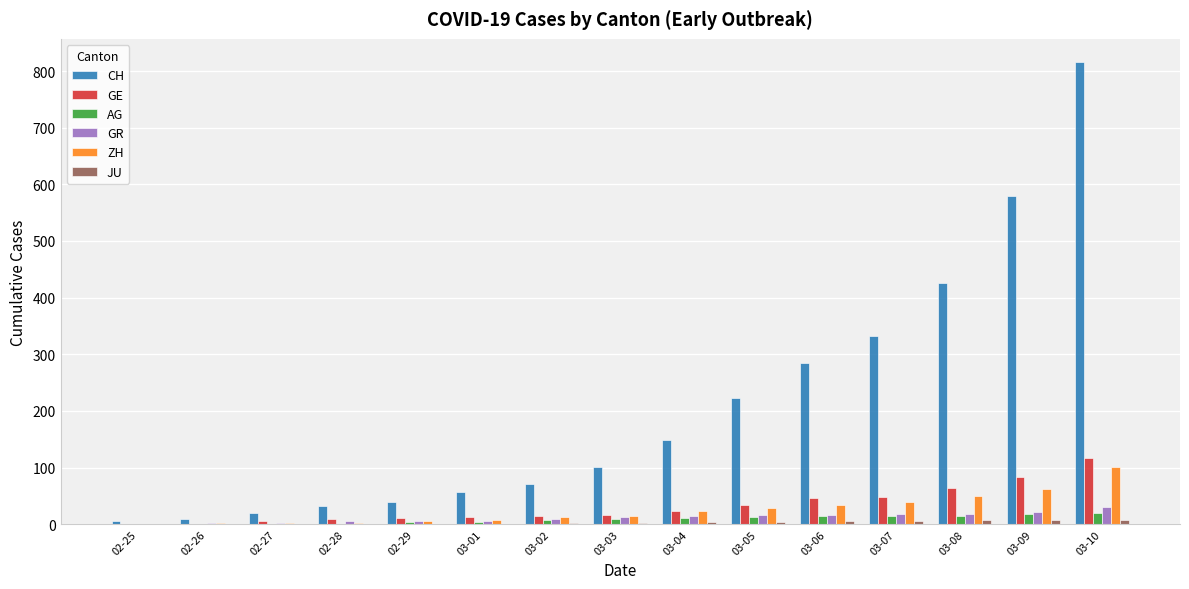

Which category has the highest value in the CH series?

03-10